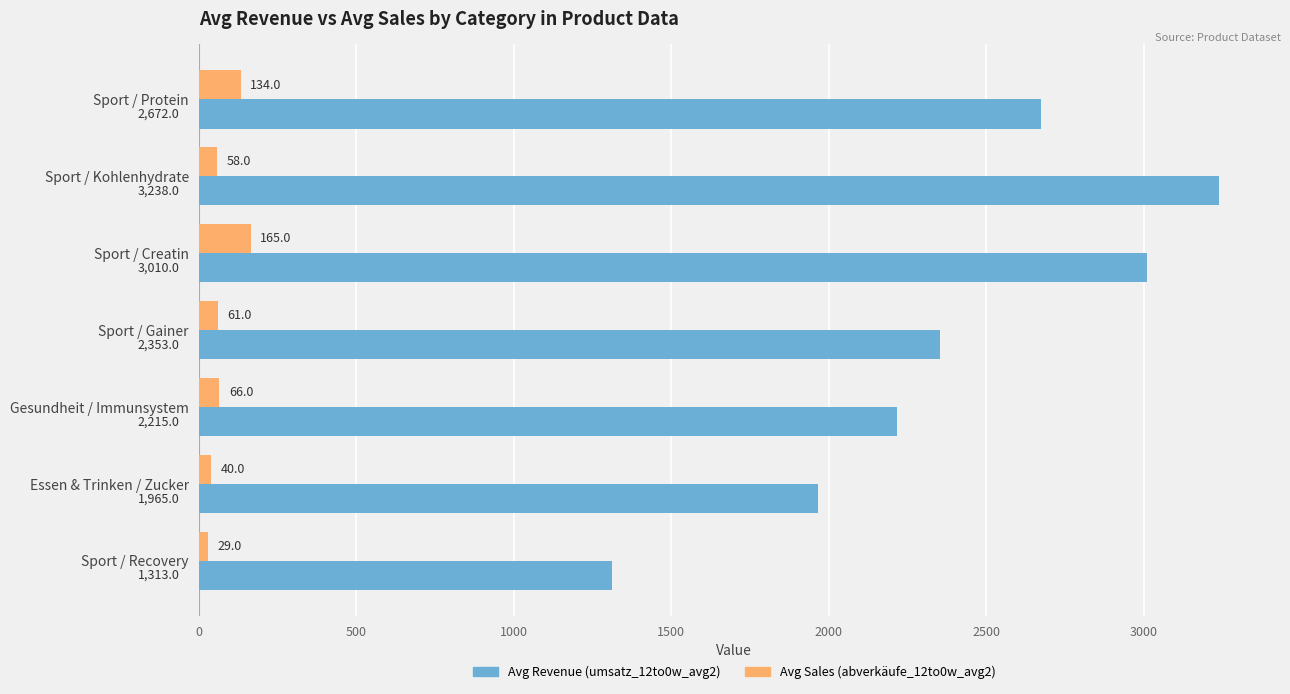

What is the difference between the highest and lowest values at Sport / Recovery?

1284